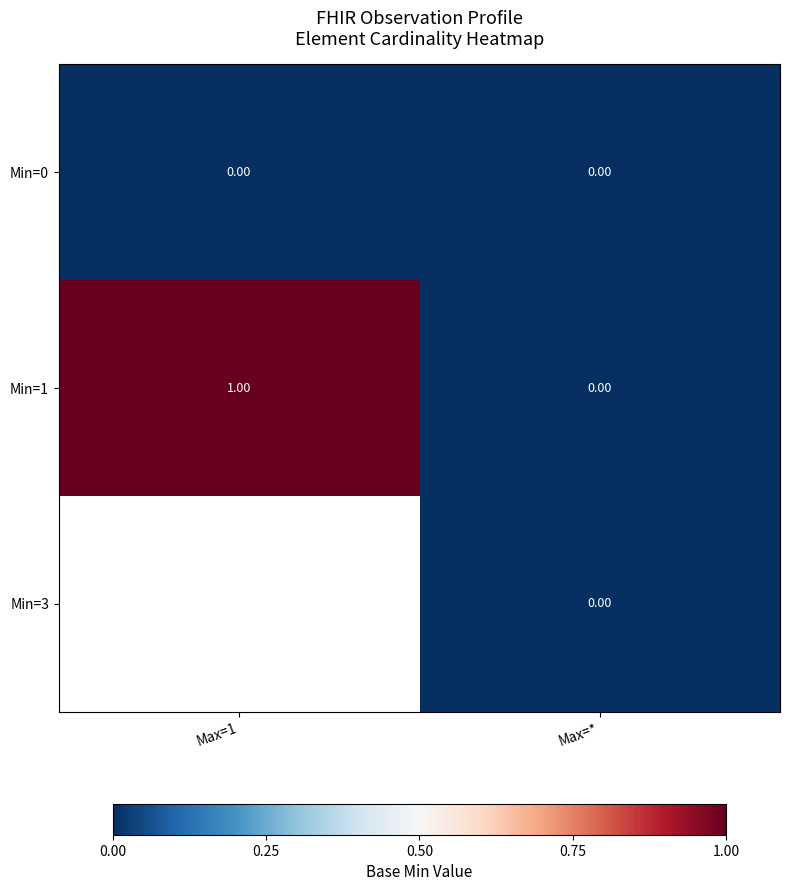

How many values in the Min=1 series are below 1?

1